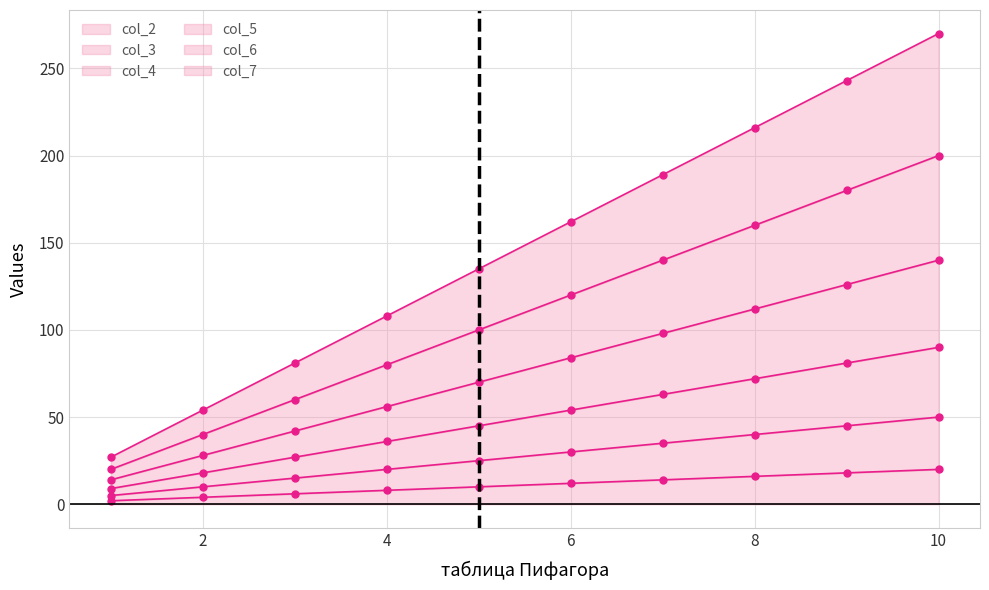

Reading left to right, transcribe all the data shown in this chart.

col_2: 1=2	2=4	3=6	4=8	5=10	6=12	7=14	8=16	9=18	10=20
col_3: 1=5	2=10	3=15	4=20	5=25	6=30	7=35	8=40	9=45	10=50
col_4: 1=9	2=18	3=27	4=36	5=45	6=54	7=63	8=72	9=81	10=90
col_5: 1=14	2=28	3=42	4=56	5=70	6=84	7=98	8=112	9=126	10=140
col_6: 1=20	2=40	3=60	4=80	5=100	6=120	7=140	8=160	9=180	10=200
col_7: 1=27	2=54	3=81	4=108	5=135	6=162	7=189	8=216	9=243	10=270